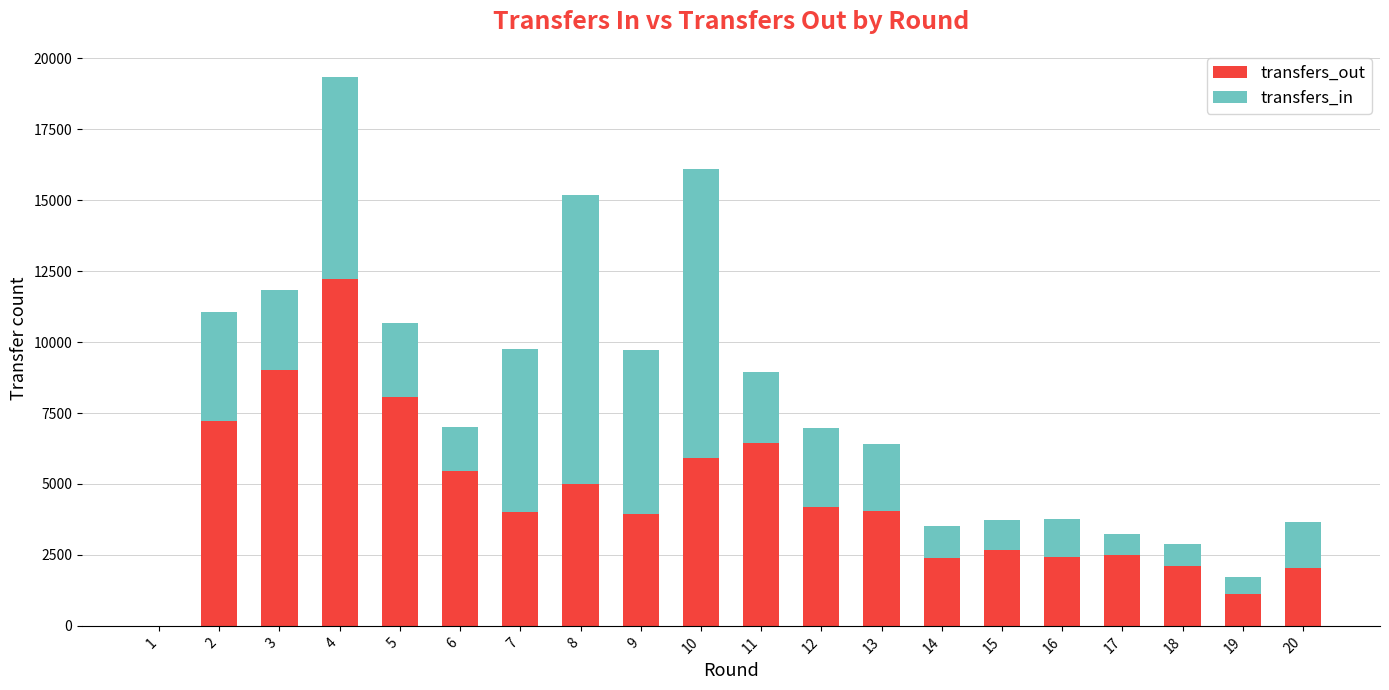

What is the sum of all transfers_out values?

90794